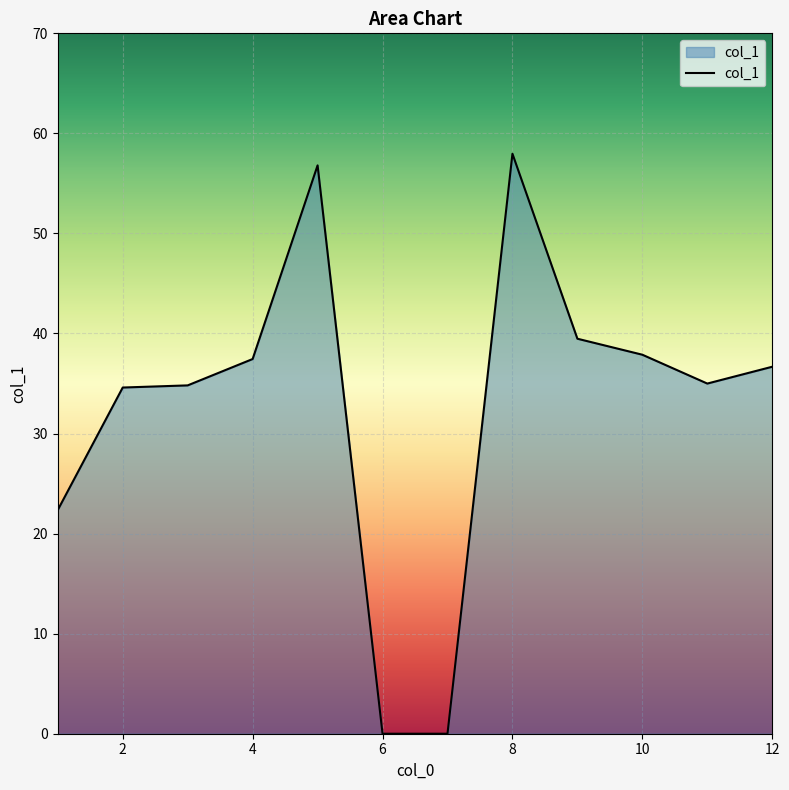

What is the greatest value displayed?

58.0